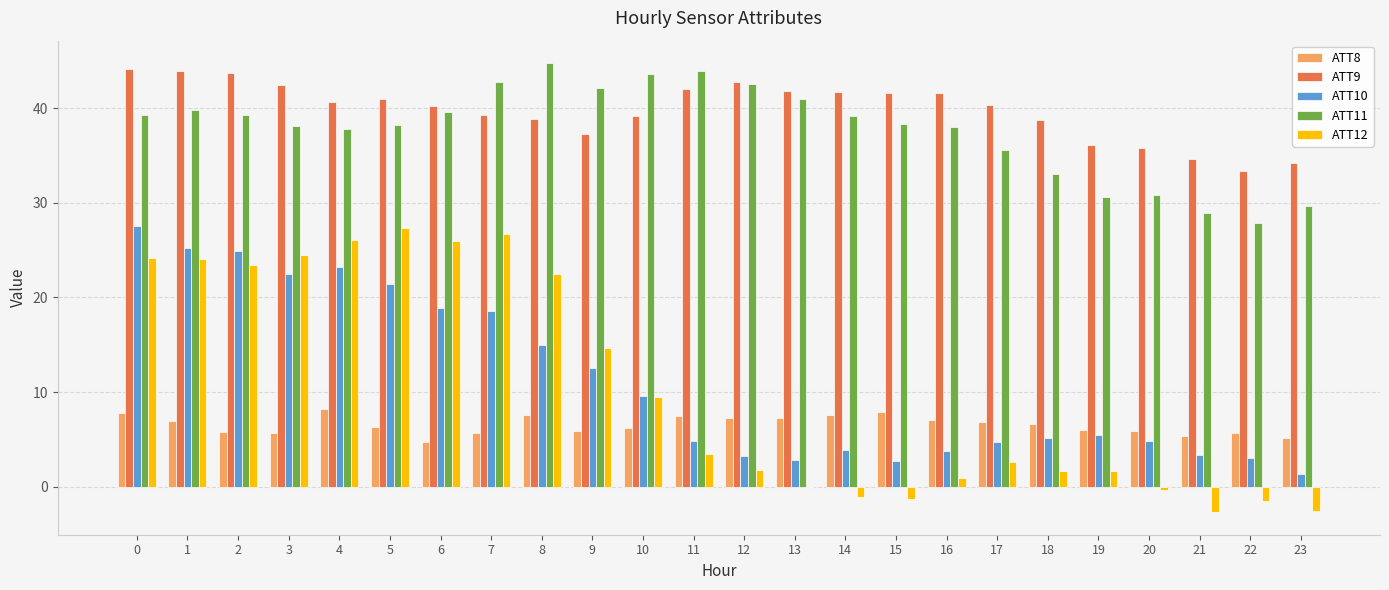

What is the sum of the ATT11 values at 15 and 21?

67.2